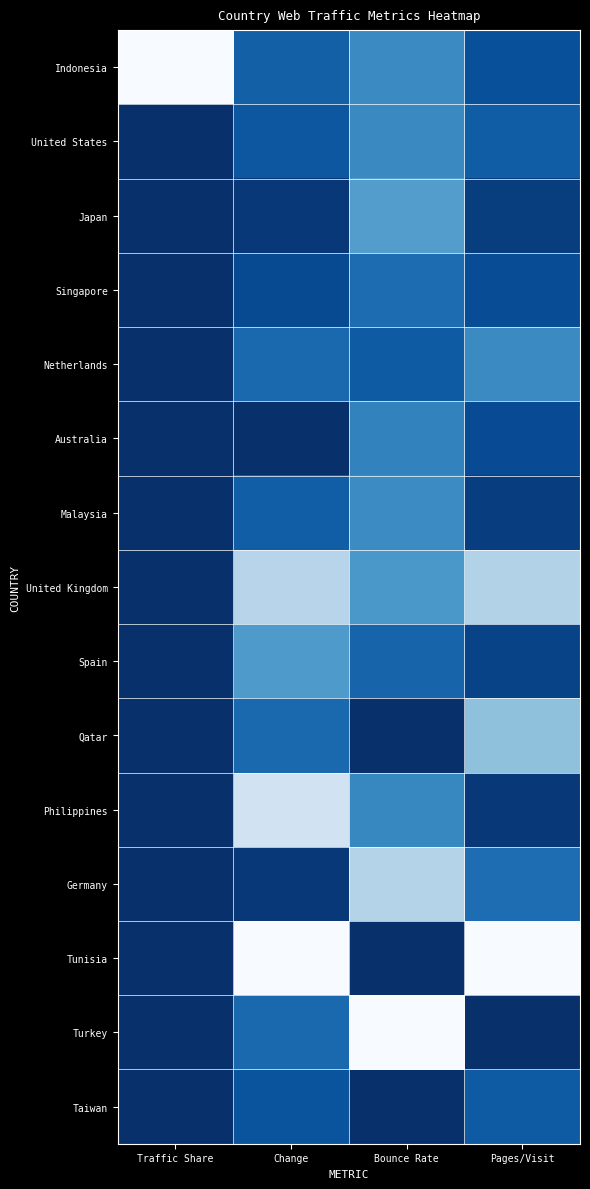

Reading right to left, list all the values displayed in this chart.

Indonesia: Pages/Visit=0.1	Bounce Rate=0.4	Change=0.2	Traffic Share=1.0
United States: Pages/Visit=0.2	Bounce Rate=0.3	Change=0.2	Traffic Share=0.0
Japan: Pages/Visit=0.1	Bounce Rate=0.4	Change=0.0	Traffic Share=0.0
Singapore: Pages/Visit=0.1	Bounce Rate=0.2	Change=0.1	Traffic Share=0.0
Netherlands: Pages/Visit=0.3	Bounce Rate=0.2	Change=0.2	Traffic Share=0.0
Australia: Pages/Visit=0.1	Bounce Rate=0.3	Change=0.0	Traffic Share=0.0
Malaysia: Pages/Visit=0.1	Bounce Rate=0.4	Change=0.2	Traffic Share=0.0
United Kingdom: Pages/Visit=0.7	Bounce Rate=0.4	Change=0.7	Traffic Share=0.0
Spain: Pages/Visit=0.1	Bounce Rate=0.2	Change=0.4	Traffic Share=0.0
Qatar: Pages/Visit=0.6	Bounce Rate=0.0	Change=0.2	Traffic Share=0.0
Philippines: Pages/Visit=0.0	Bounce Rate=0.3	Change=0.8	Traffic Share=0.0
Germany: Pages/Visit=0.2	Bounce Rate=0.7	Change=0.0	Traffic Share=0.0
Tunisia: Pages/Visit=1.0	Bounce Rate=0.0	Change=1.0	Traffic Share=0.0
Turkey: Pages/Visit=0.0	Bounce Rate=1.0	Change=0.2	Traffic Share=0.0
Taiwan: Pages/Visit=0.2	Bounce Rate=0.0	Change=0.1	Traffic Share=0.0